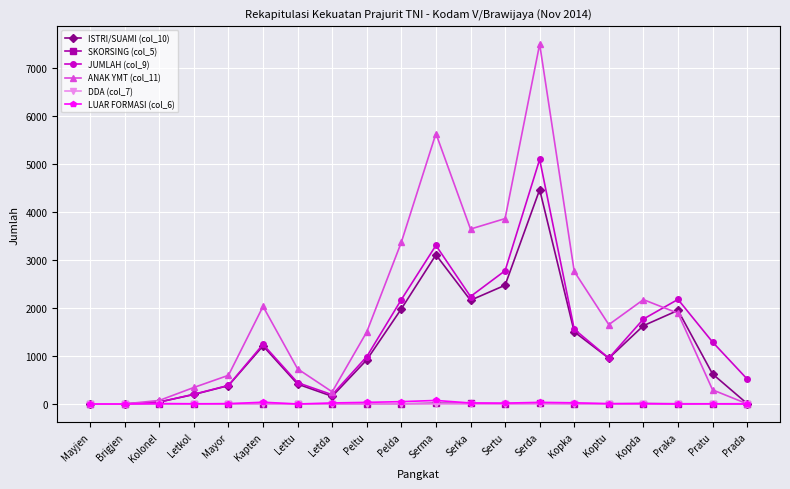

What position from the left is Sertu?

13